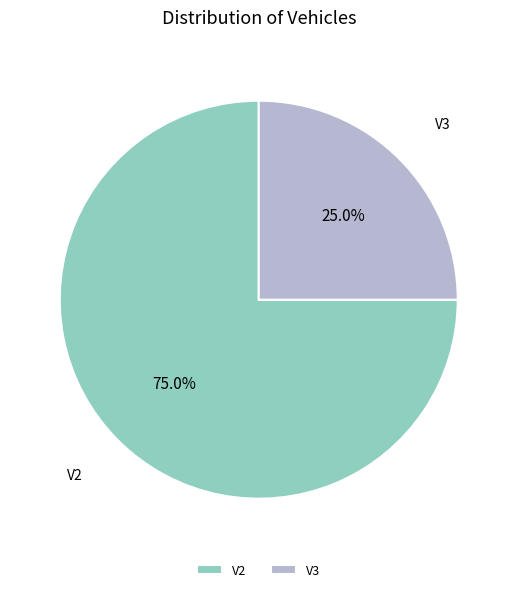

What percentage is NOT represented by V3?

75.0%